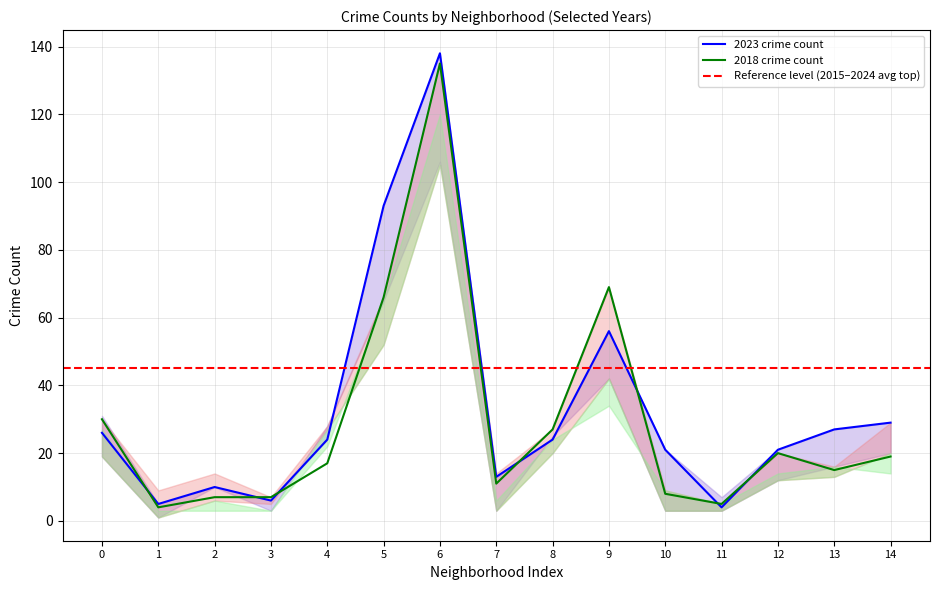

Which category has the highest value in the 2023 crime count series?

6